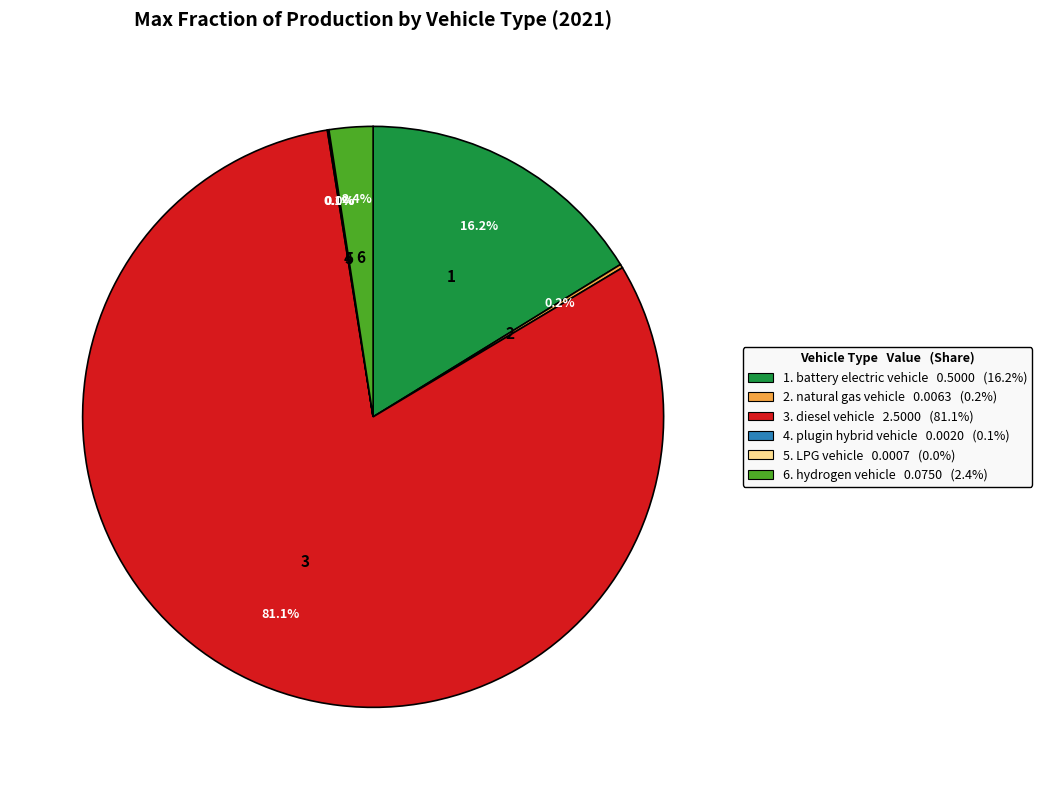

Is there a majority slice in this chart?

Yes